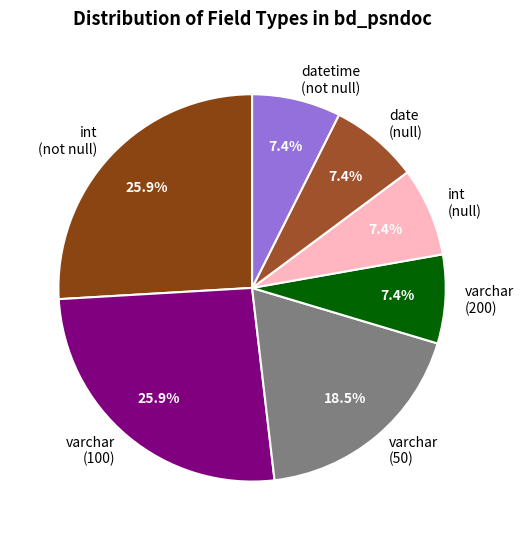

Do int (not null) and date (null) together represent more than half of the pie?

No